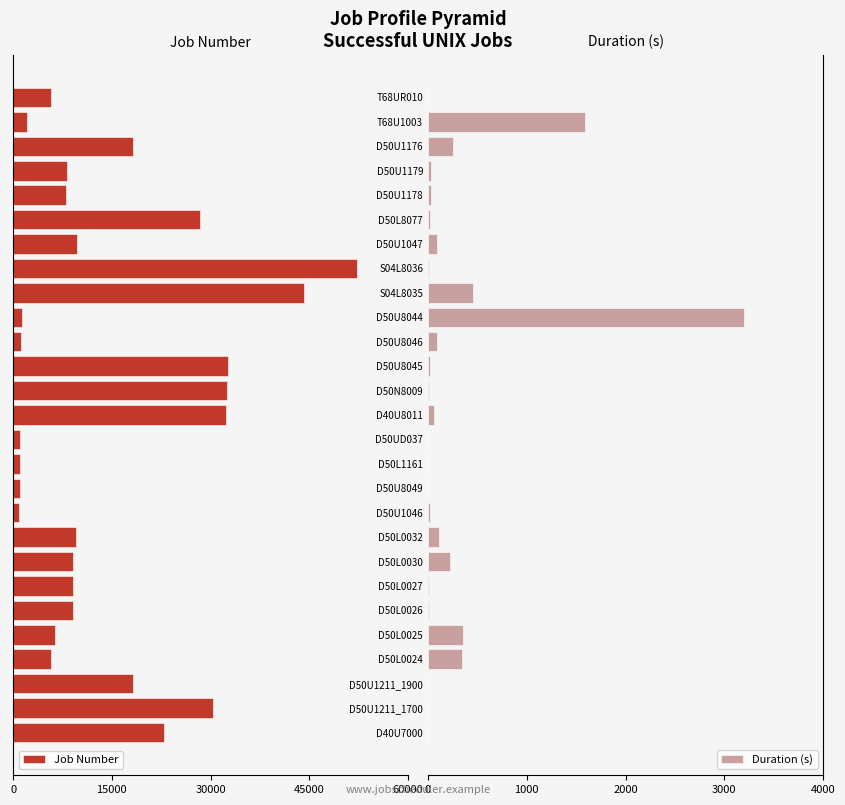

Is it true that Duration (s) equals 249 at D50U1176?

True